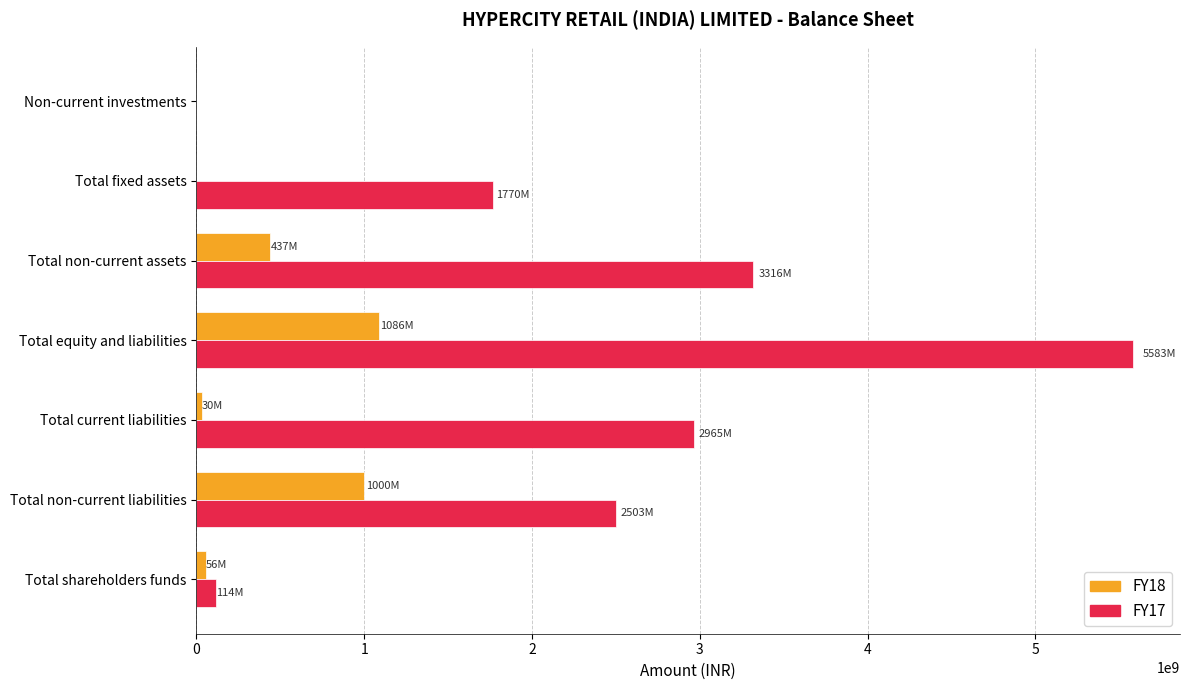

What is the total value across all series at Total non-current liabilities?

3503462000